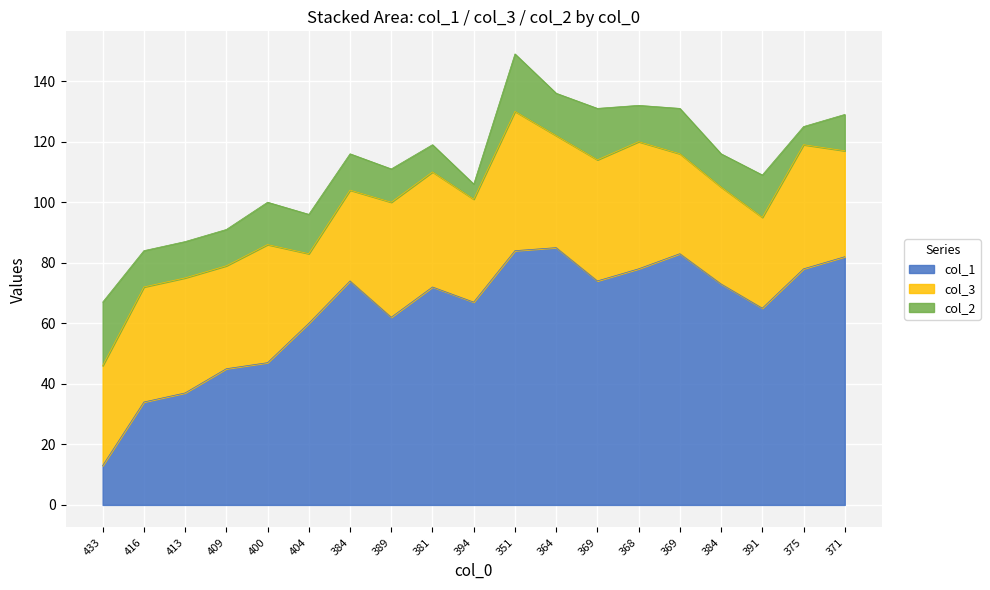

What is the spread (max minus min) of values at 12?

57